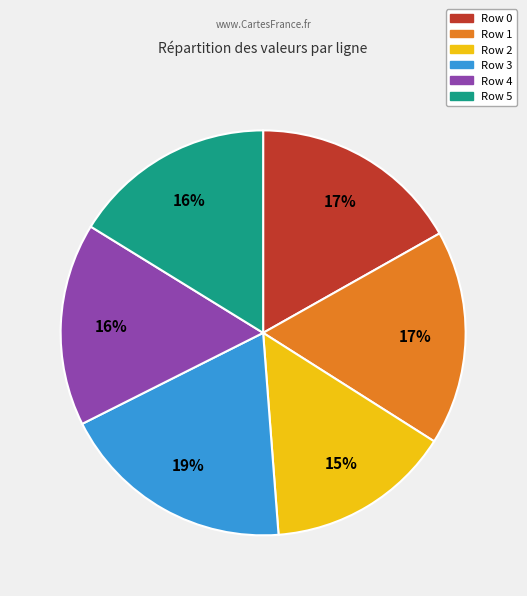

Does Row 5 account for over 50% of the chart?

No